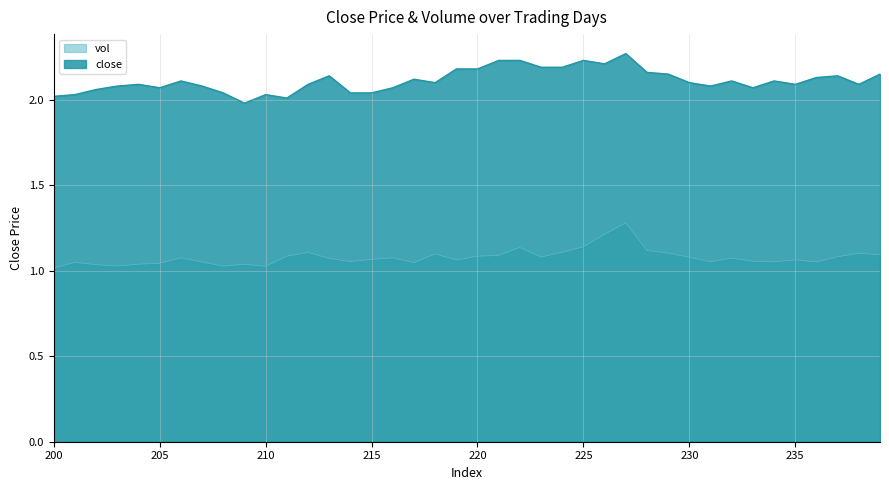

True or false: close has more than 1 points higher than both neighbors.

True